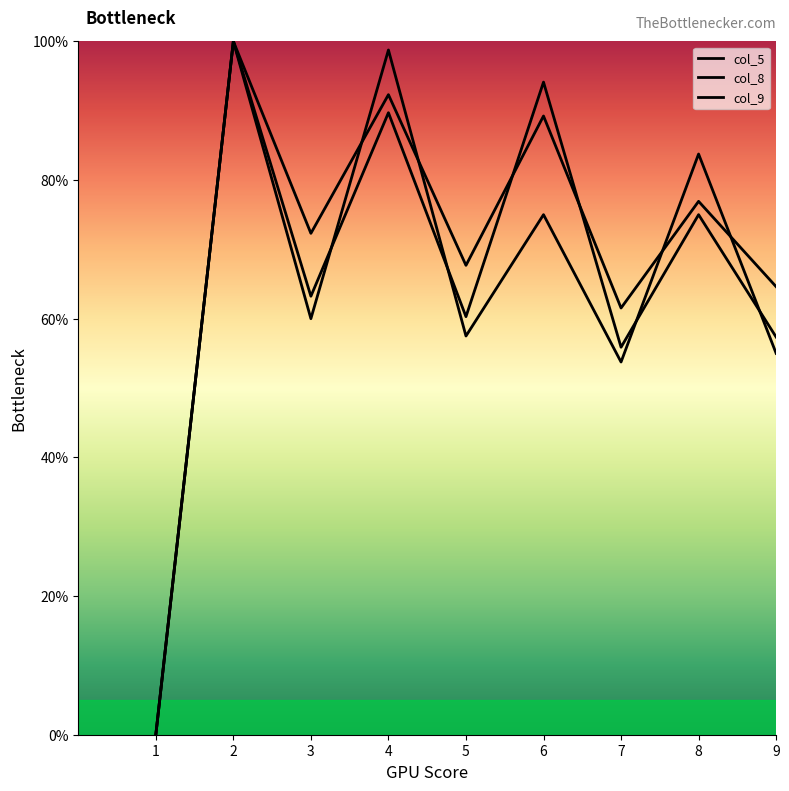

Read the col_9 value at 8.

75.0